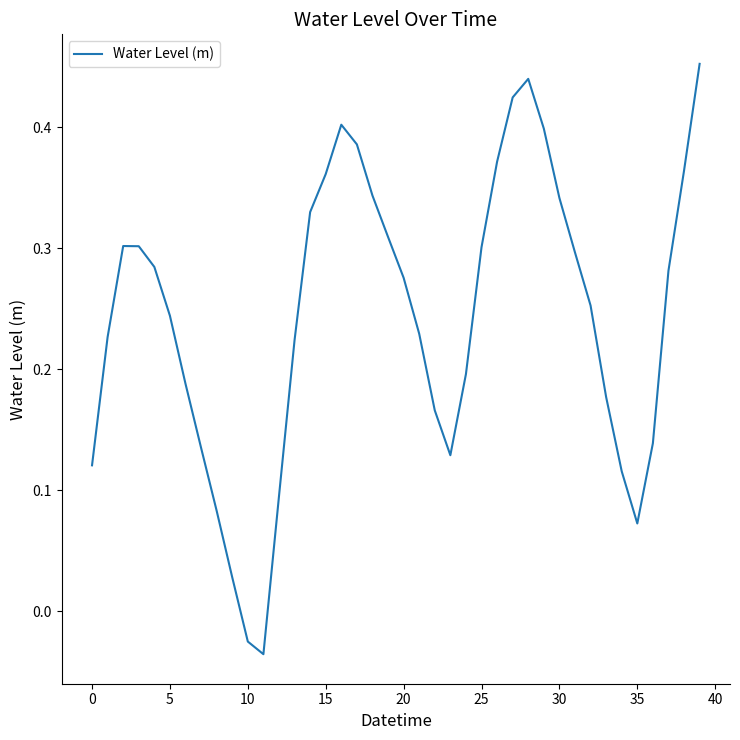

How many points are lower than both their immediate neighbors (excluding endpoints)?

3